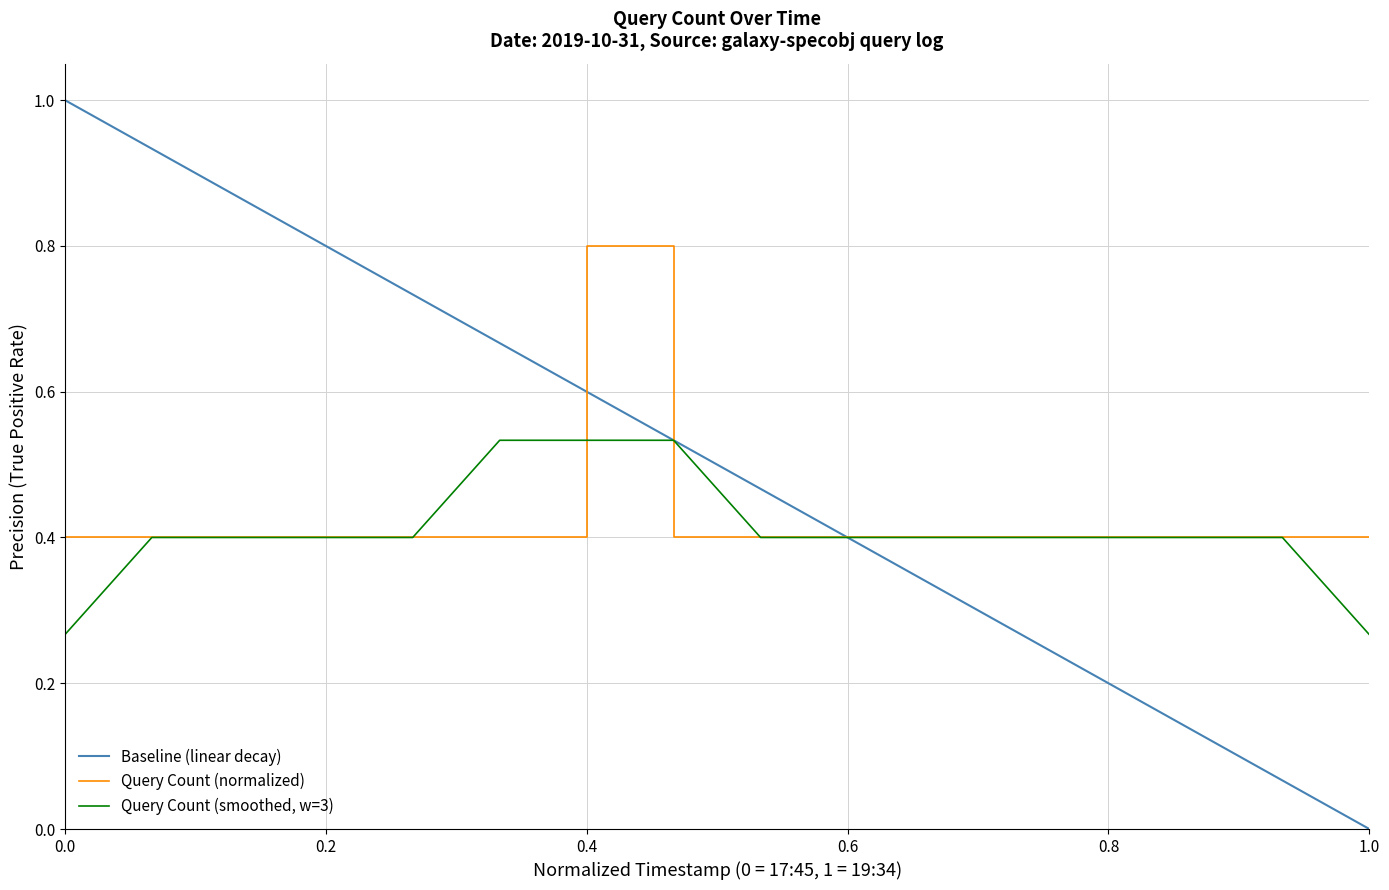

Is it true that Query Count (smoothed, w=3) equals 0.2 at 0.2?

False